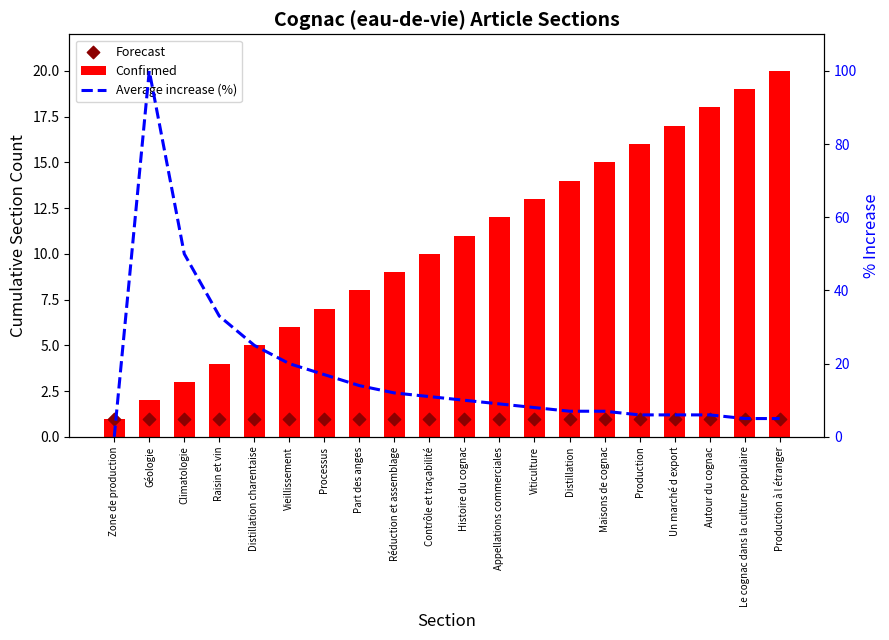

Which series contains the lowest Y value?

Average increase (%)